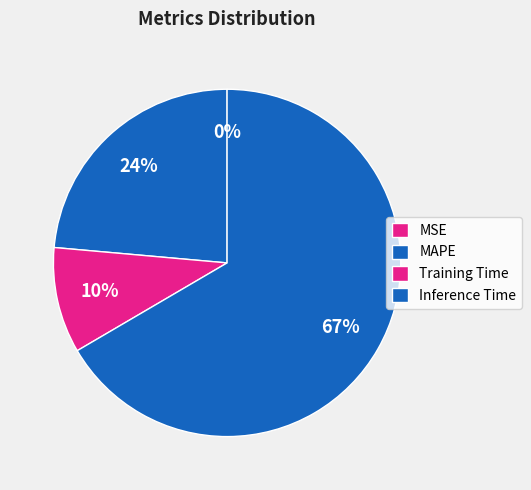

Is Training Time the majority of the pie?

No